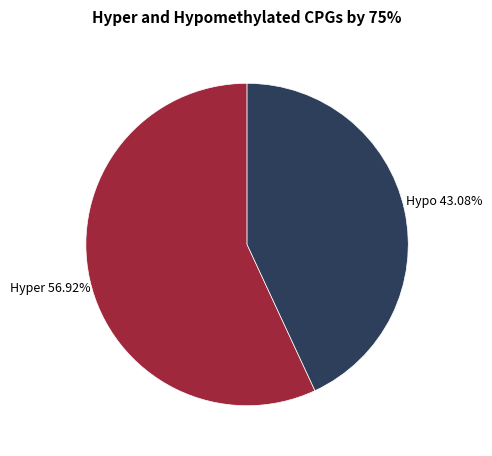

Does any single category account for the majority?

Yes